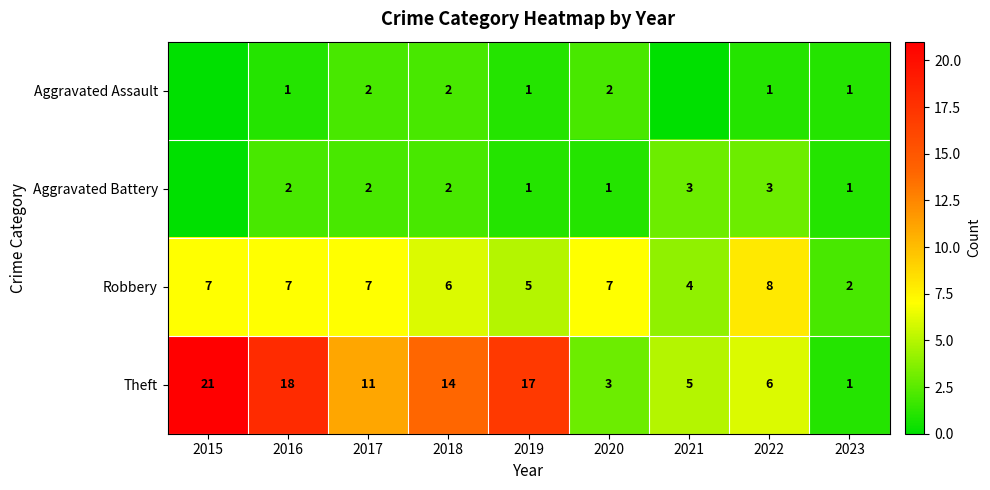

At how many categories does at least one series exceed 14?

3